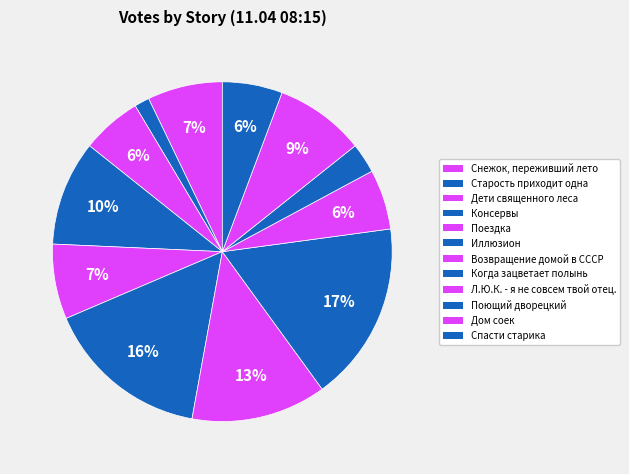

Does any single category account for the majority?

No